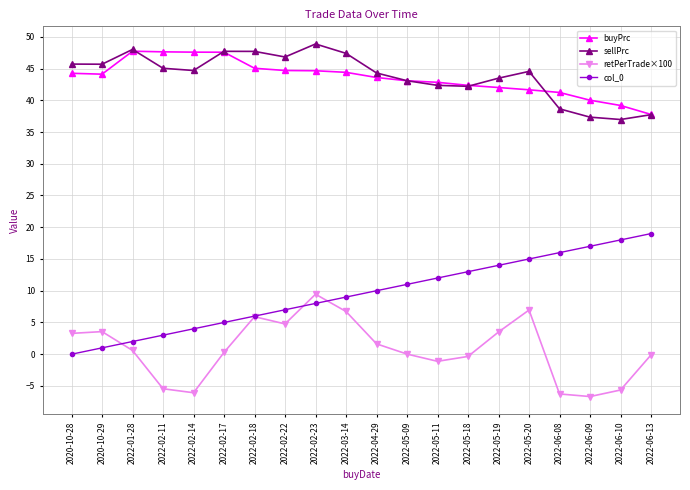

Count the number of categories in the chart.

20